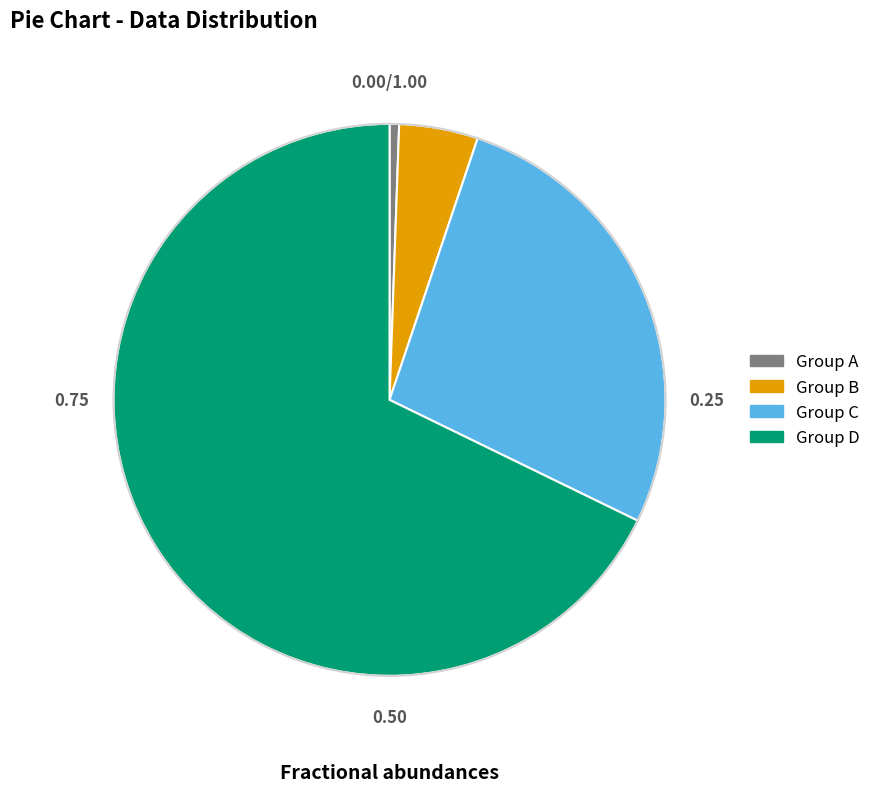

How many slices are in this pie chart?

4